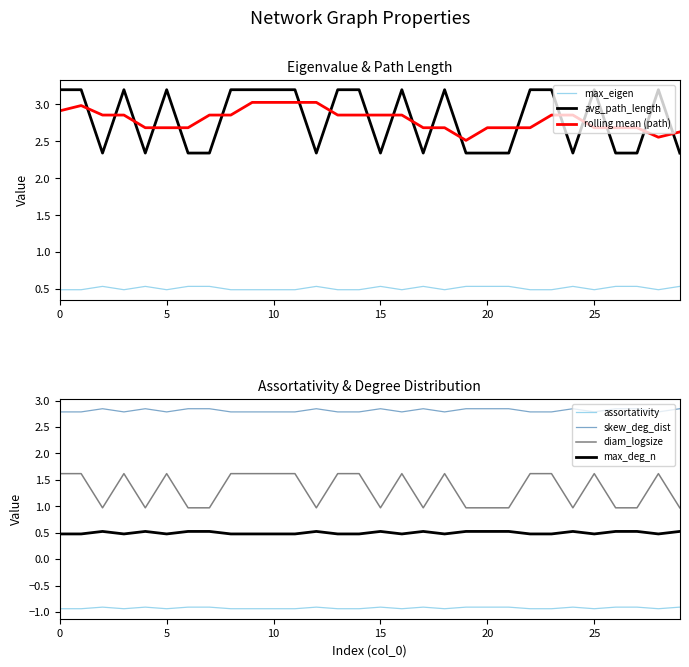

True or false: max_eigen and skew_deg_dist intersect in this chart.

False